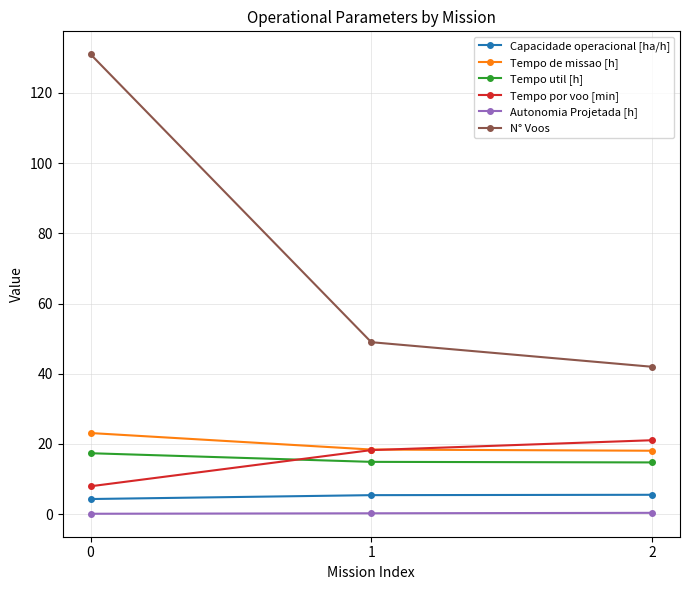

What is the value of the Tempo util [h] point at the 2nd from the left?

14.9